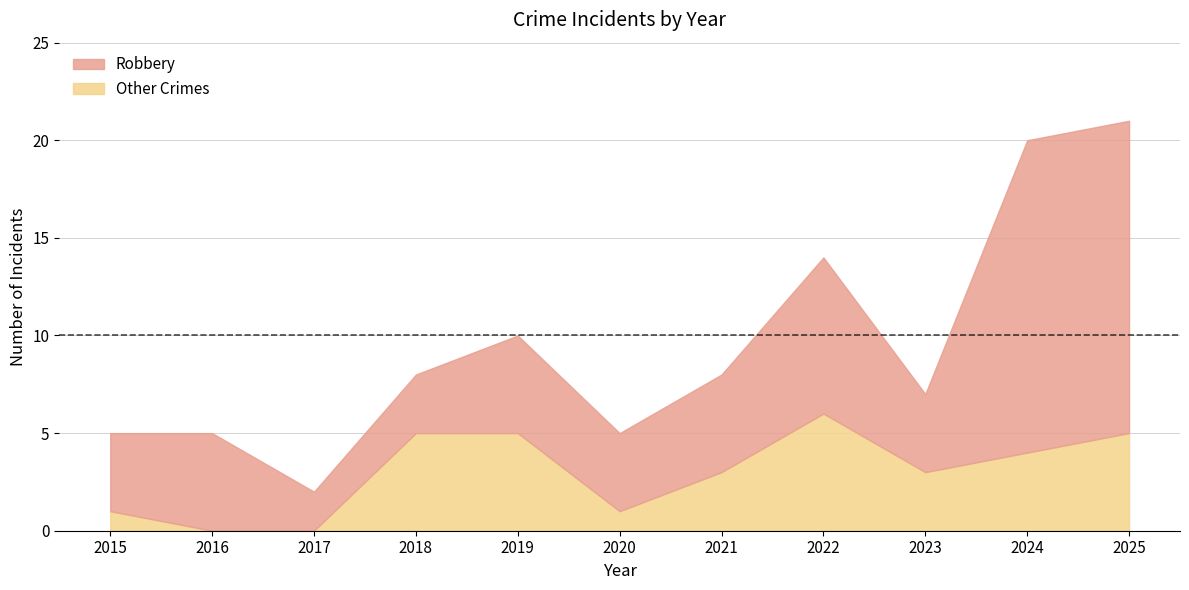

What is the highest value of the Other Crimes series?

6